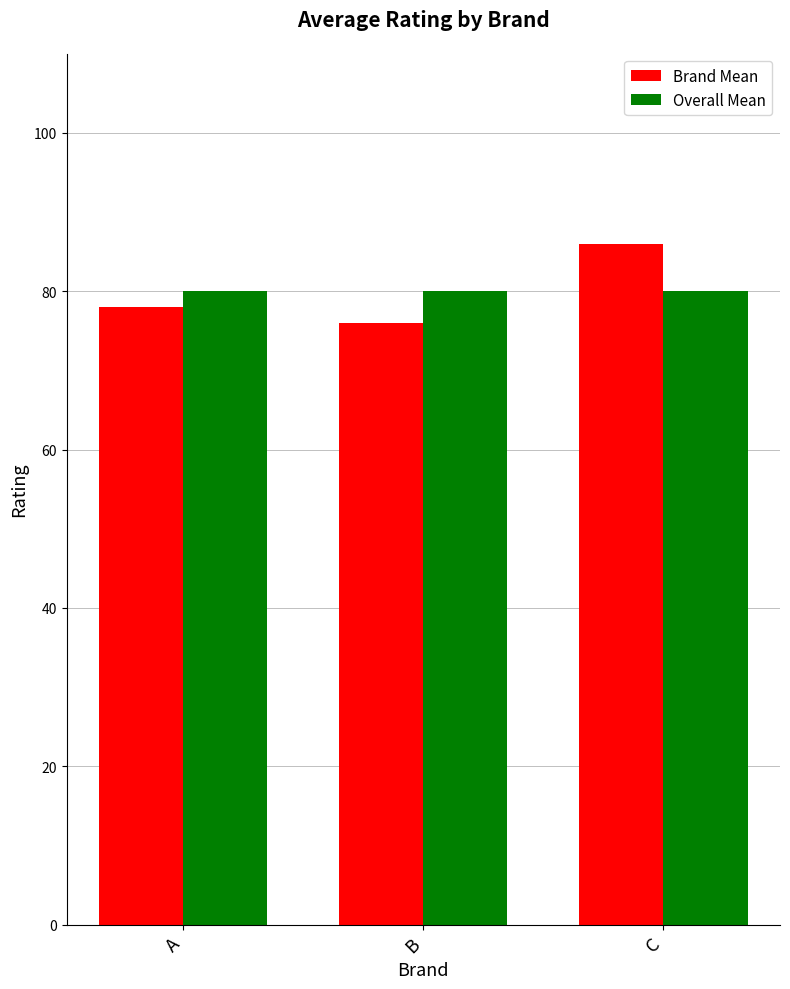

What are all the series names shown in the legend?

Brand Mean, Overall Mean